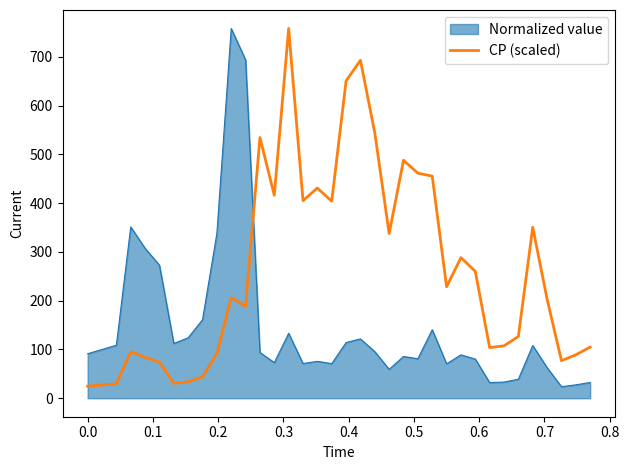

What is the minimum value shown in the chart?

23.8